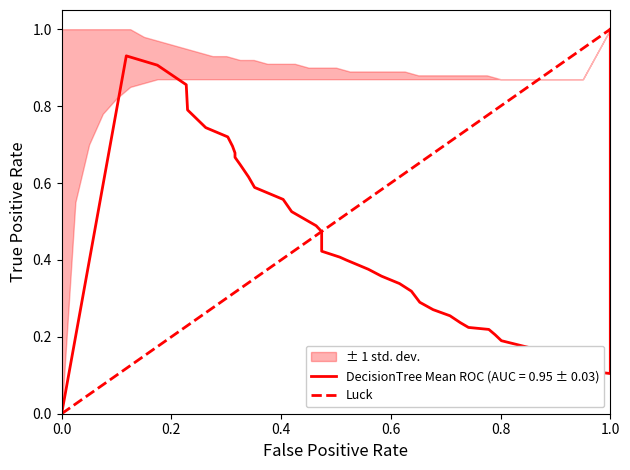

True or false: Luck has a value of 1.0 at 1.0.

True